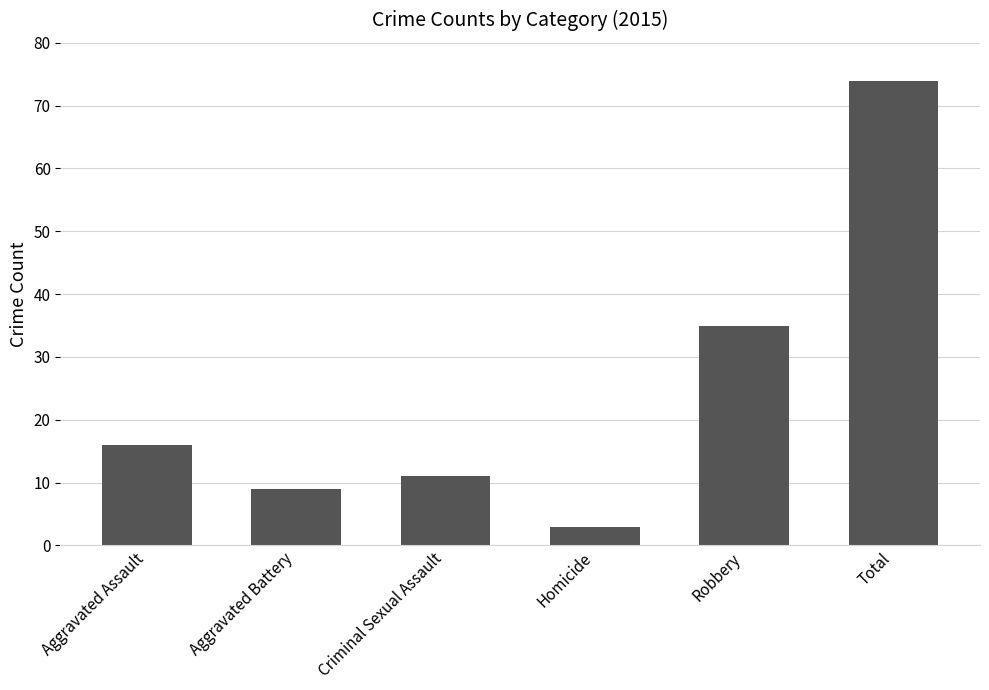

What is the difference between the values at Homicide and Aggravated Battery?

6